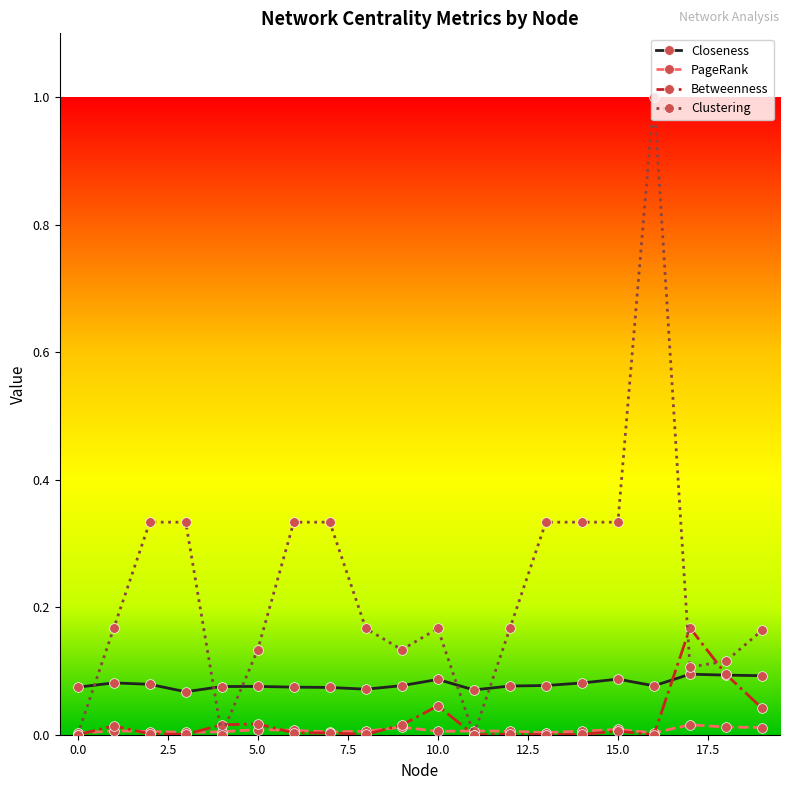

At how many categories does at least one series exceed 0?

20